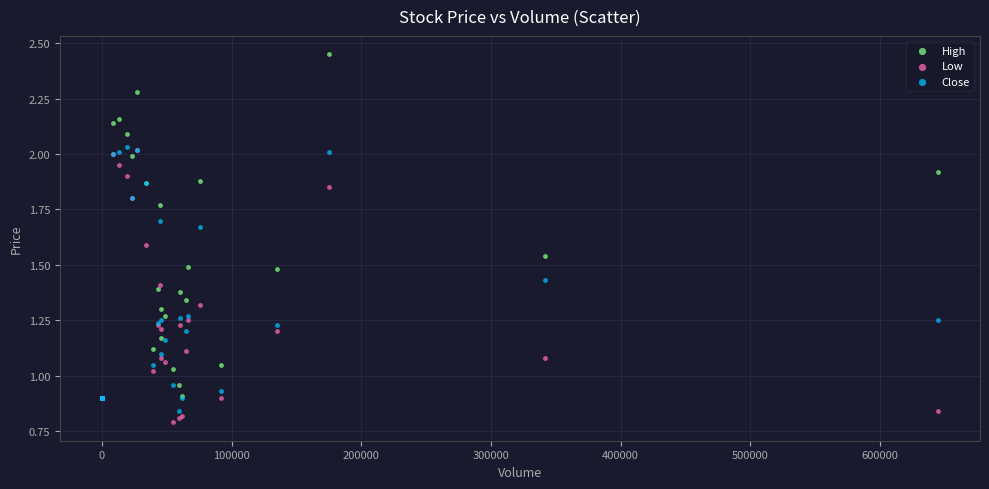

What are all the series names shown in the legend?

High, Low, Close